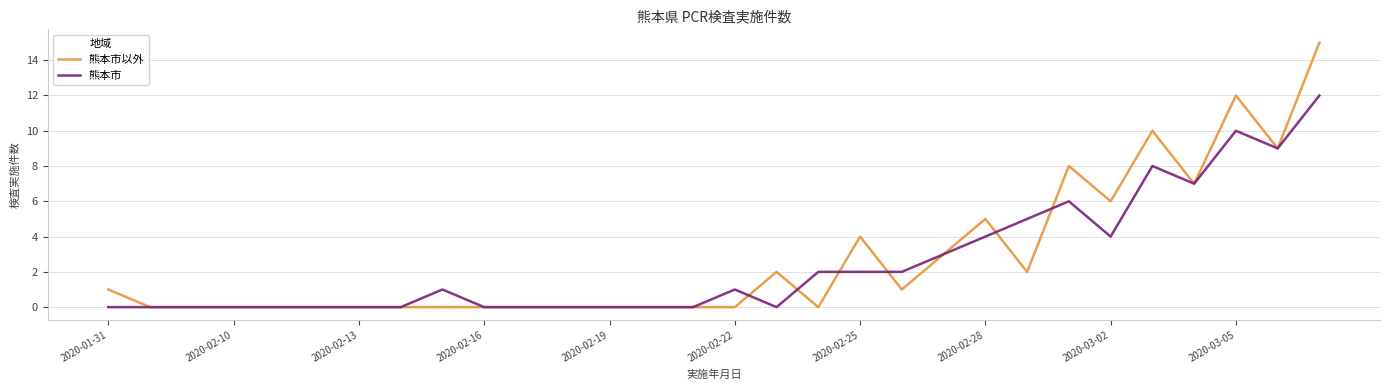

What is the highest value of the 熊本市 series?

12